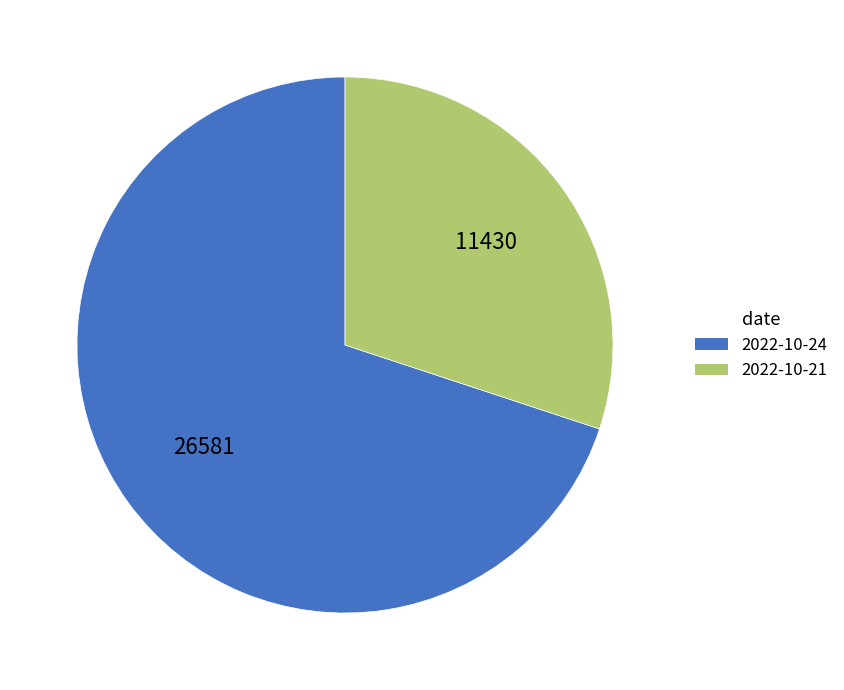

Combined, do 2022-10-21 and 2022-10-24 account for over 50%?

Yes